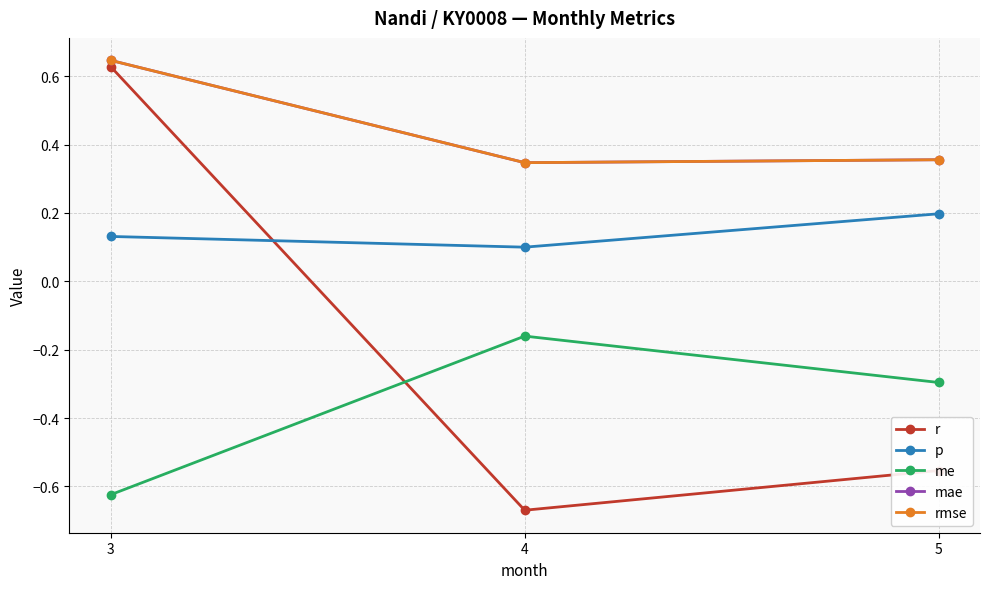

What is the value of the rmse point at the 2nd from the left?

0.3